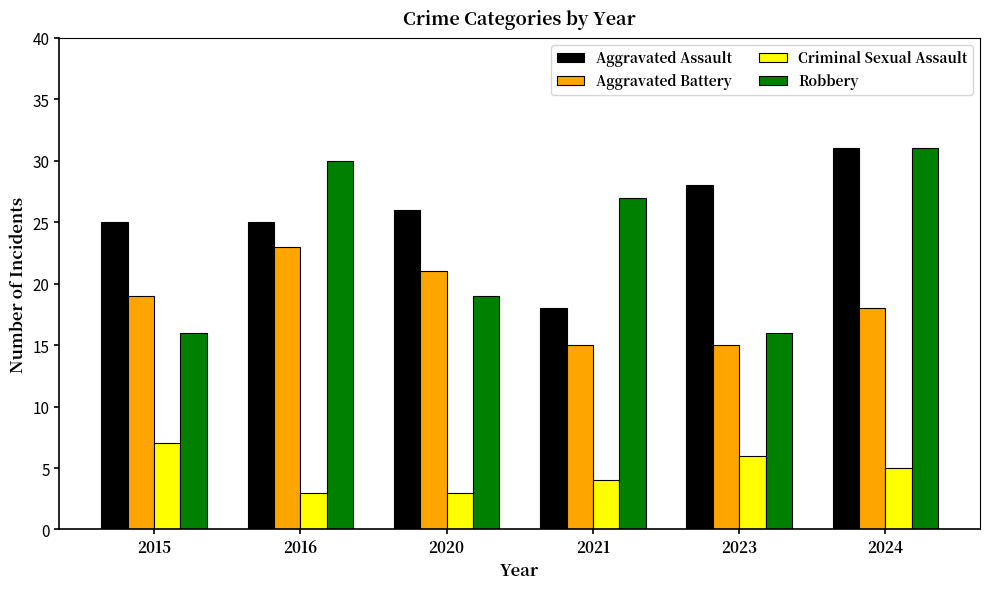

What is the spread (max minus min) of values at 2020?

23